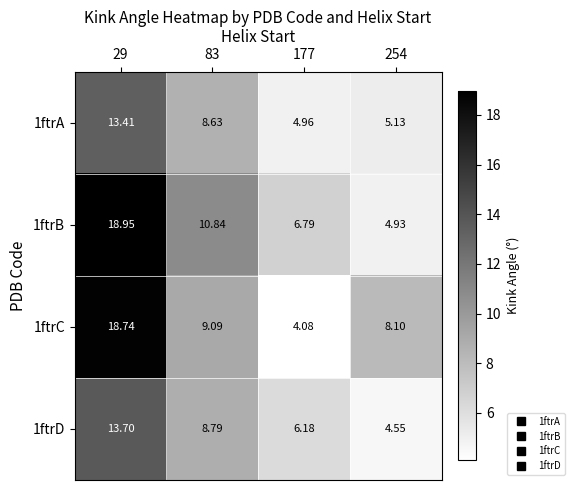

Which series has the widest spread of values?

1ftrC